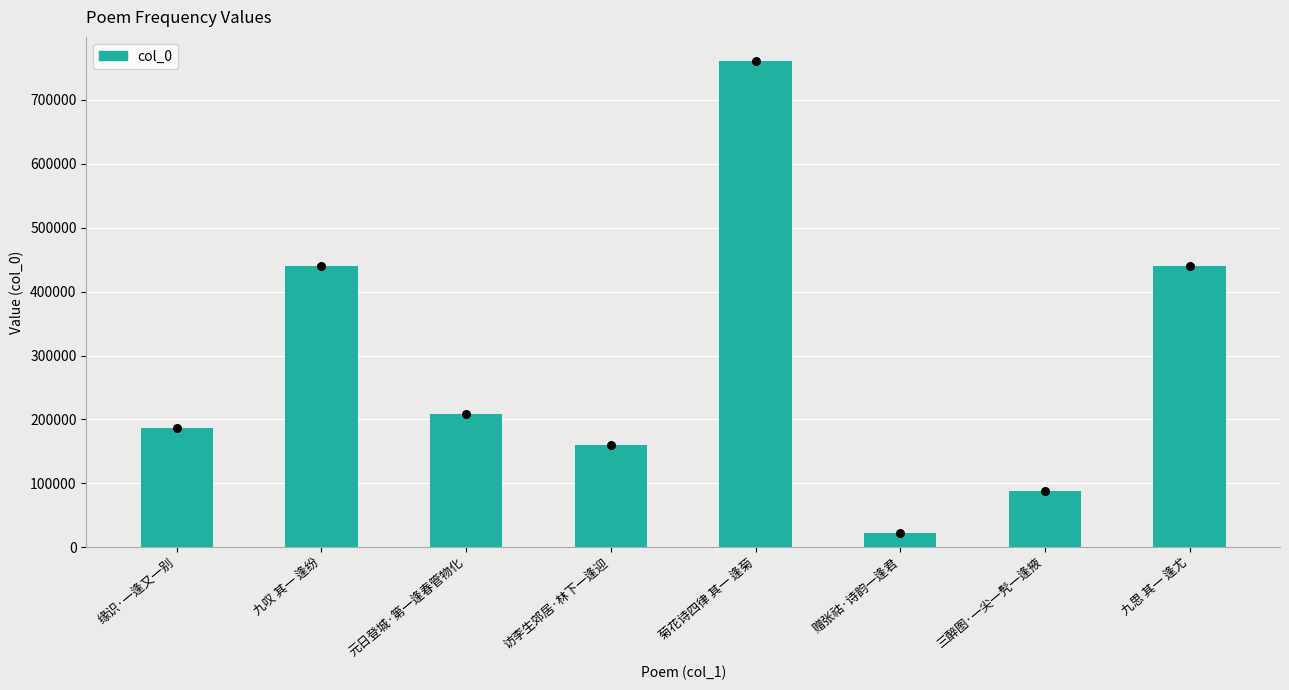

What is the ratio of the value at 缘识·一逢又一别 to the value at 三醉图·一尖一髠一逢掖?

2.1